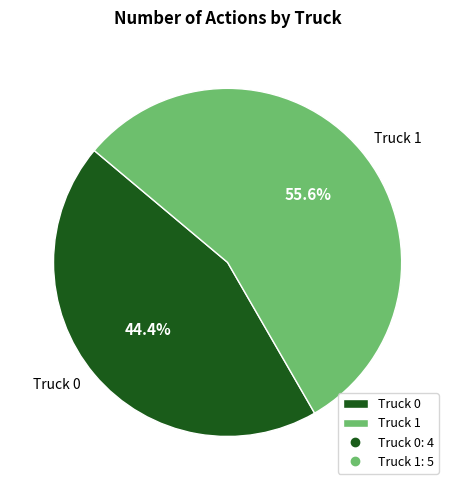

Which has a higher value, Truck 0 or Truck 1?

Truck 1